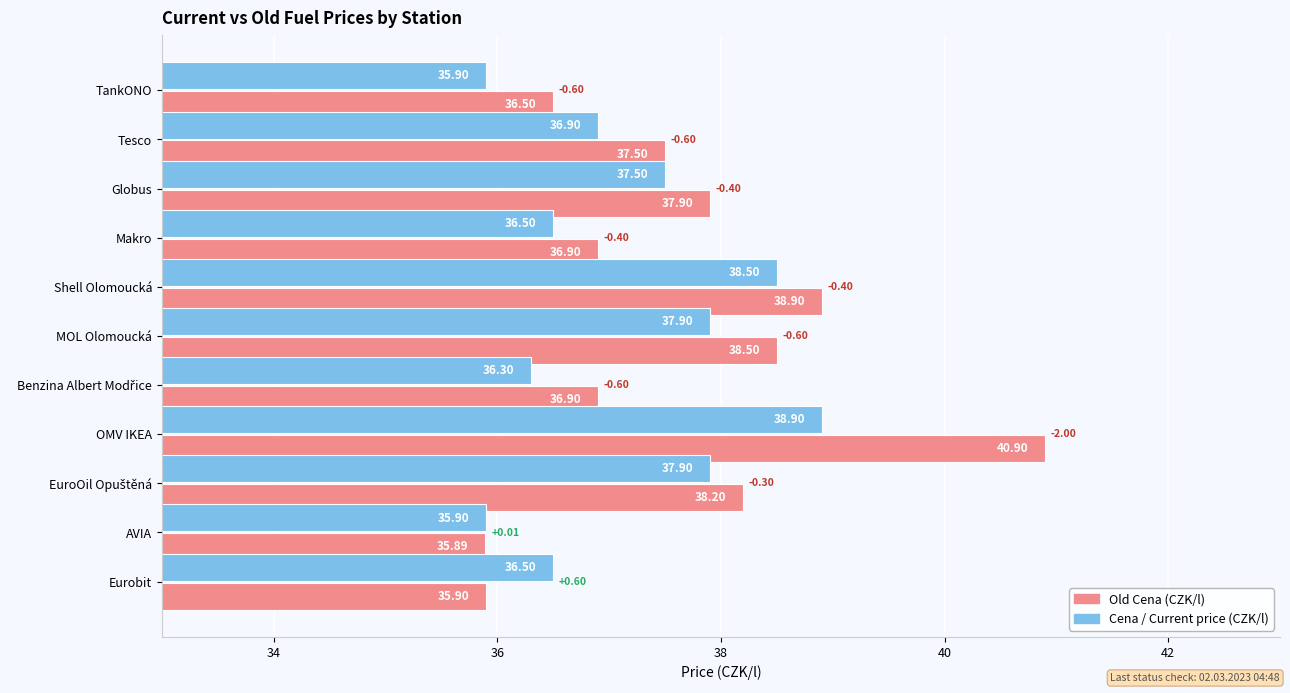

At which category does the chart reach its minimum across all series?

AVIA